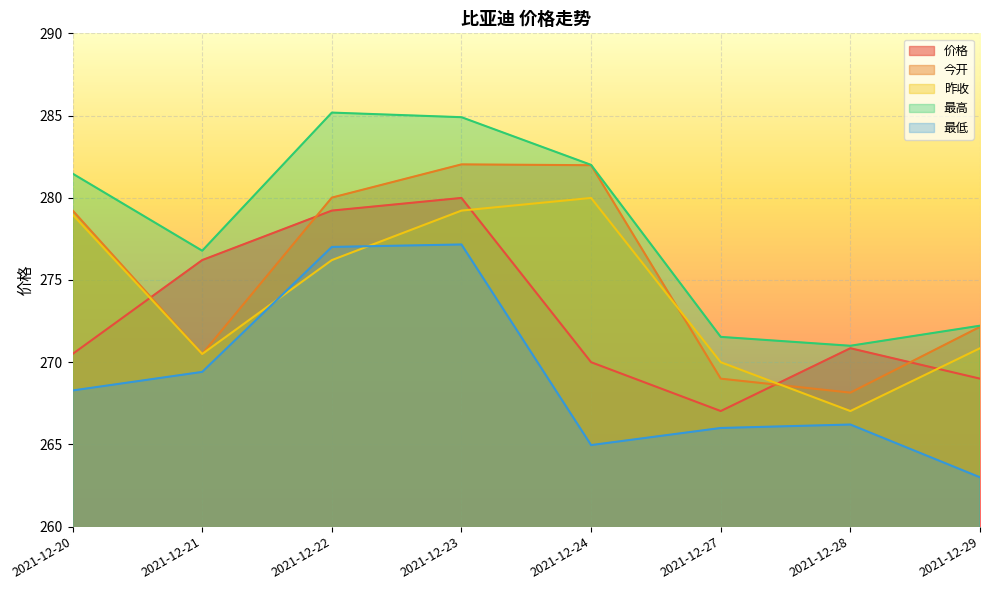

True or false: 最高 and 今开 intersect in this chart.

False